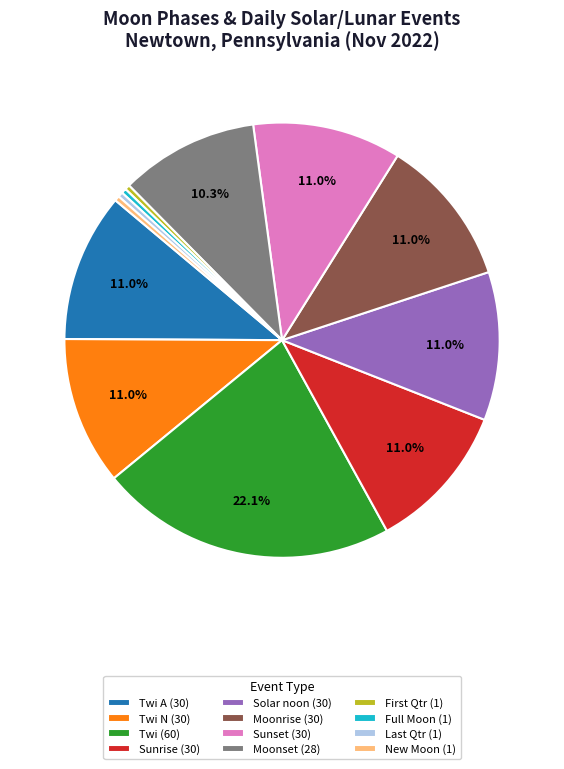

Is Sunset (30) the majority of the pie?

No